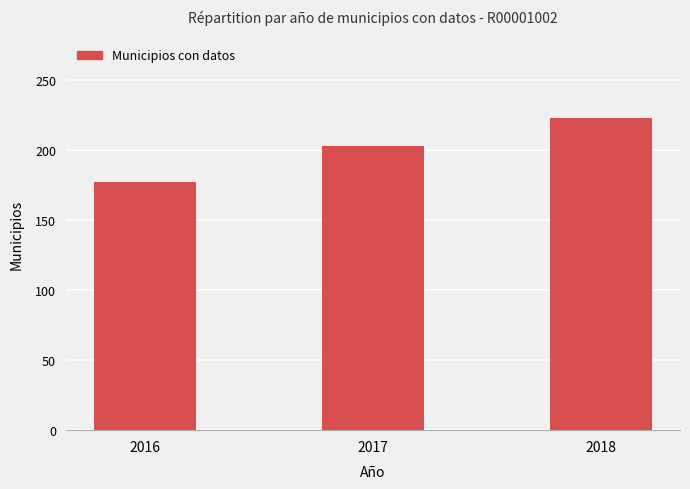

Which label corresponds to the smallest value in the chart?

2016